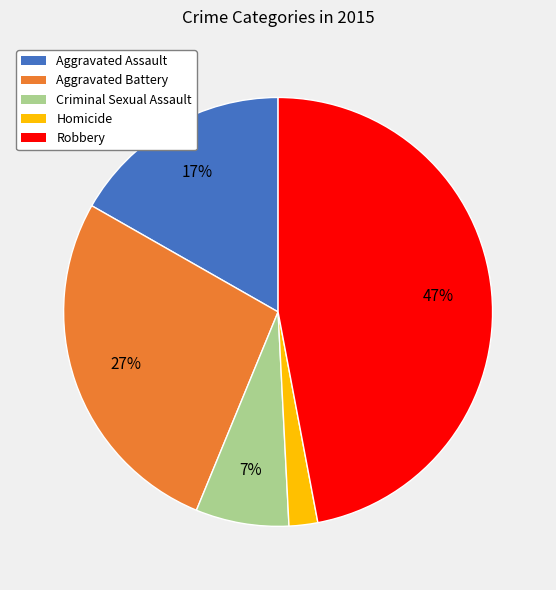

How many slices are in this pie chart?

5